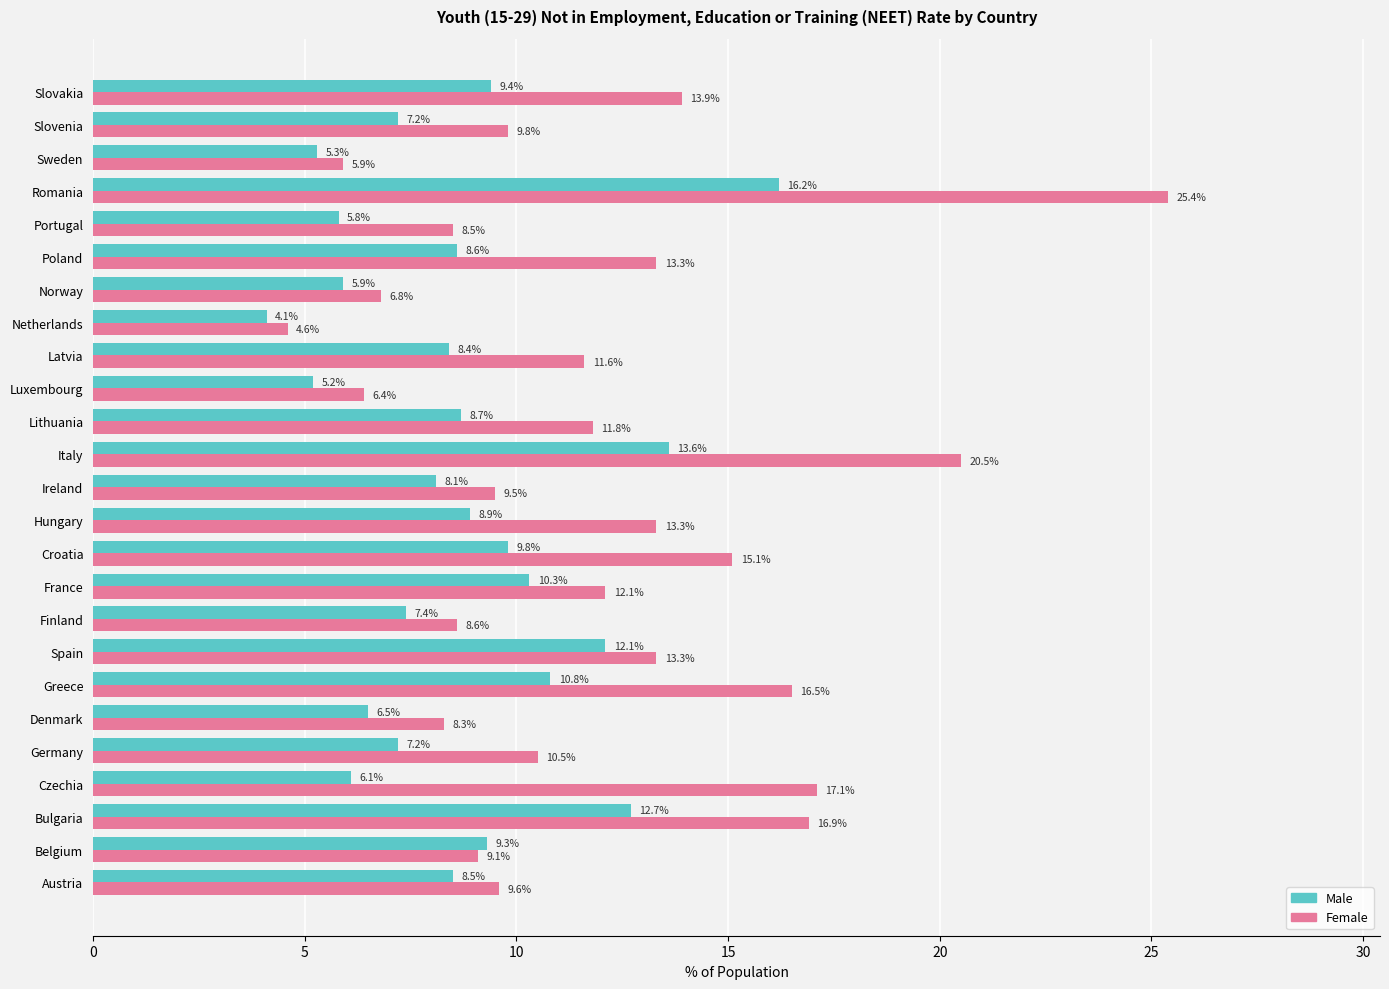

Between Lithuania and Sweden, which series saw the biggest shift?

Female